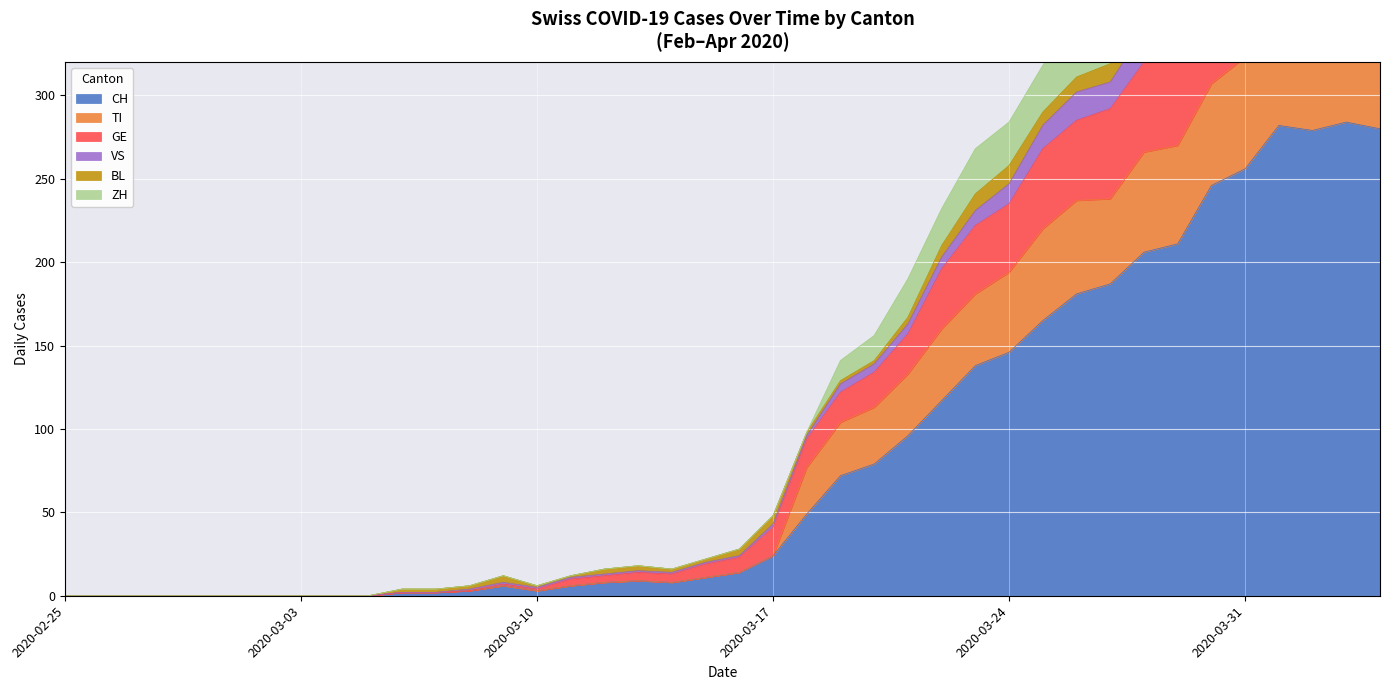

At 2020-03-22, list the series in order from smallest to largest.

VS, BL, ZH, GE, TI, CH